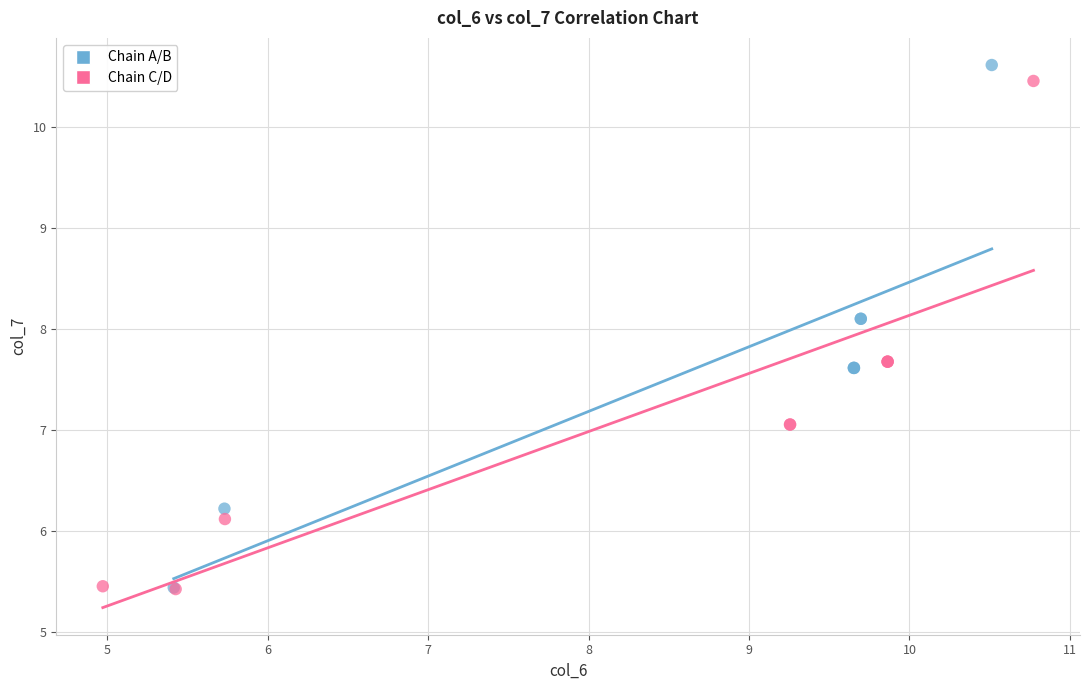

What are all the series names shown in the legend?

Chain A/B, Chain C/D